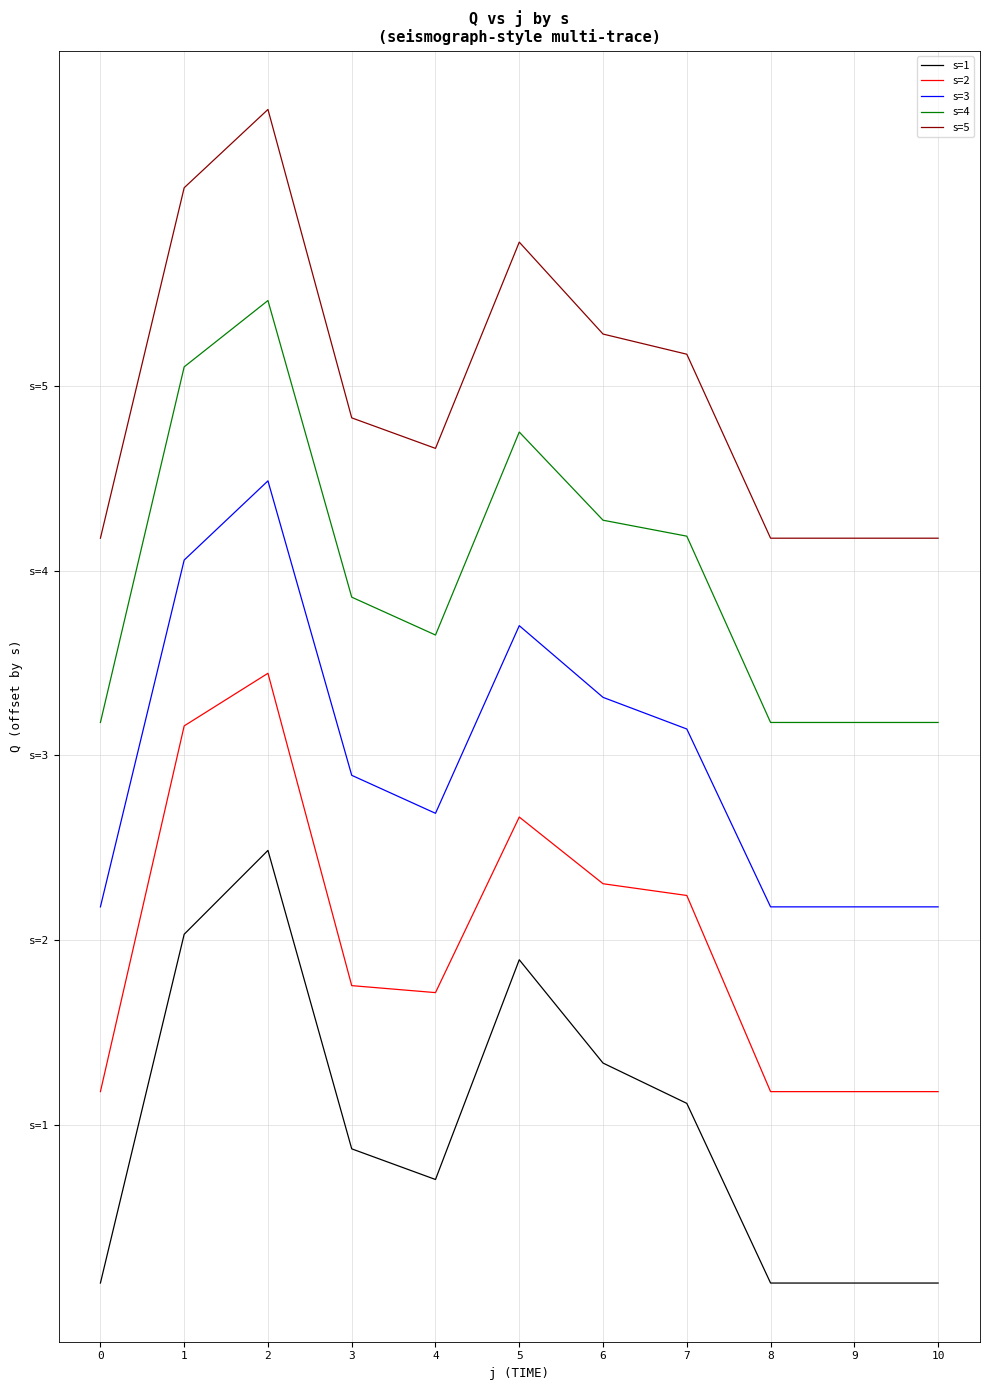

Between 6 and 7, which series saw the biggest shift?

s=1